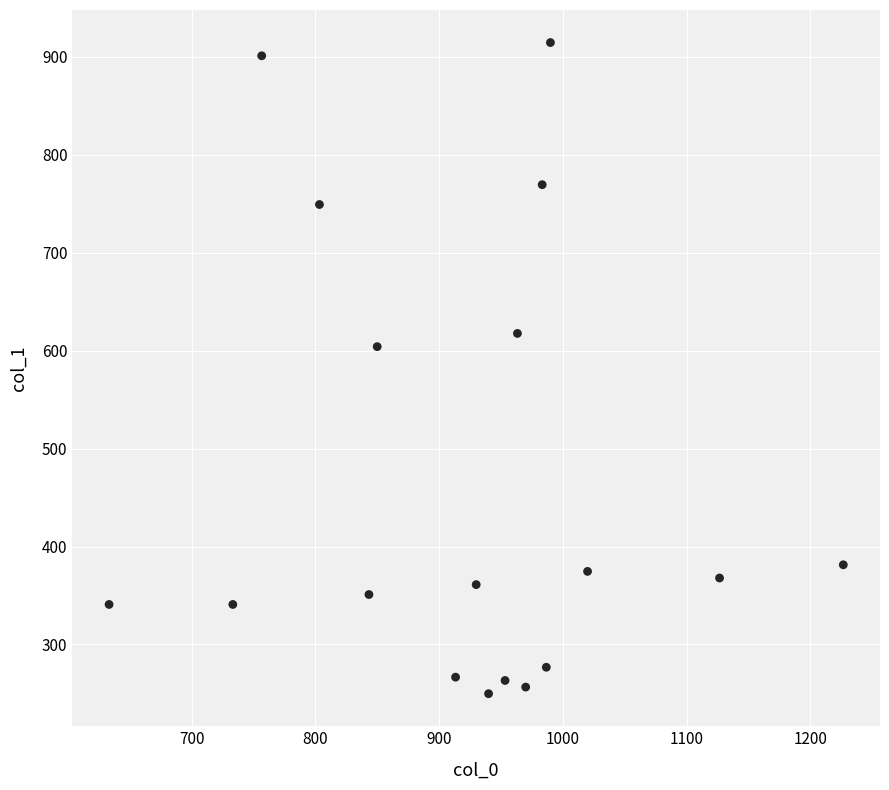

What Y value in the scatter plot is closest to 582?

604.1